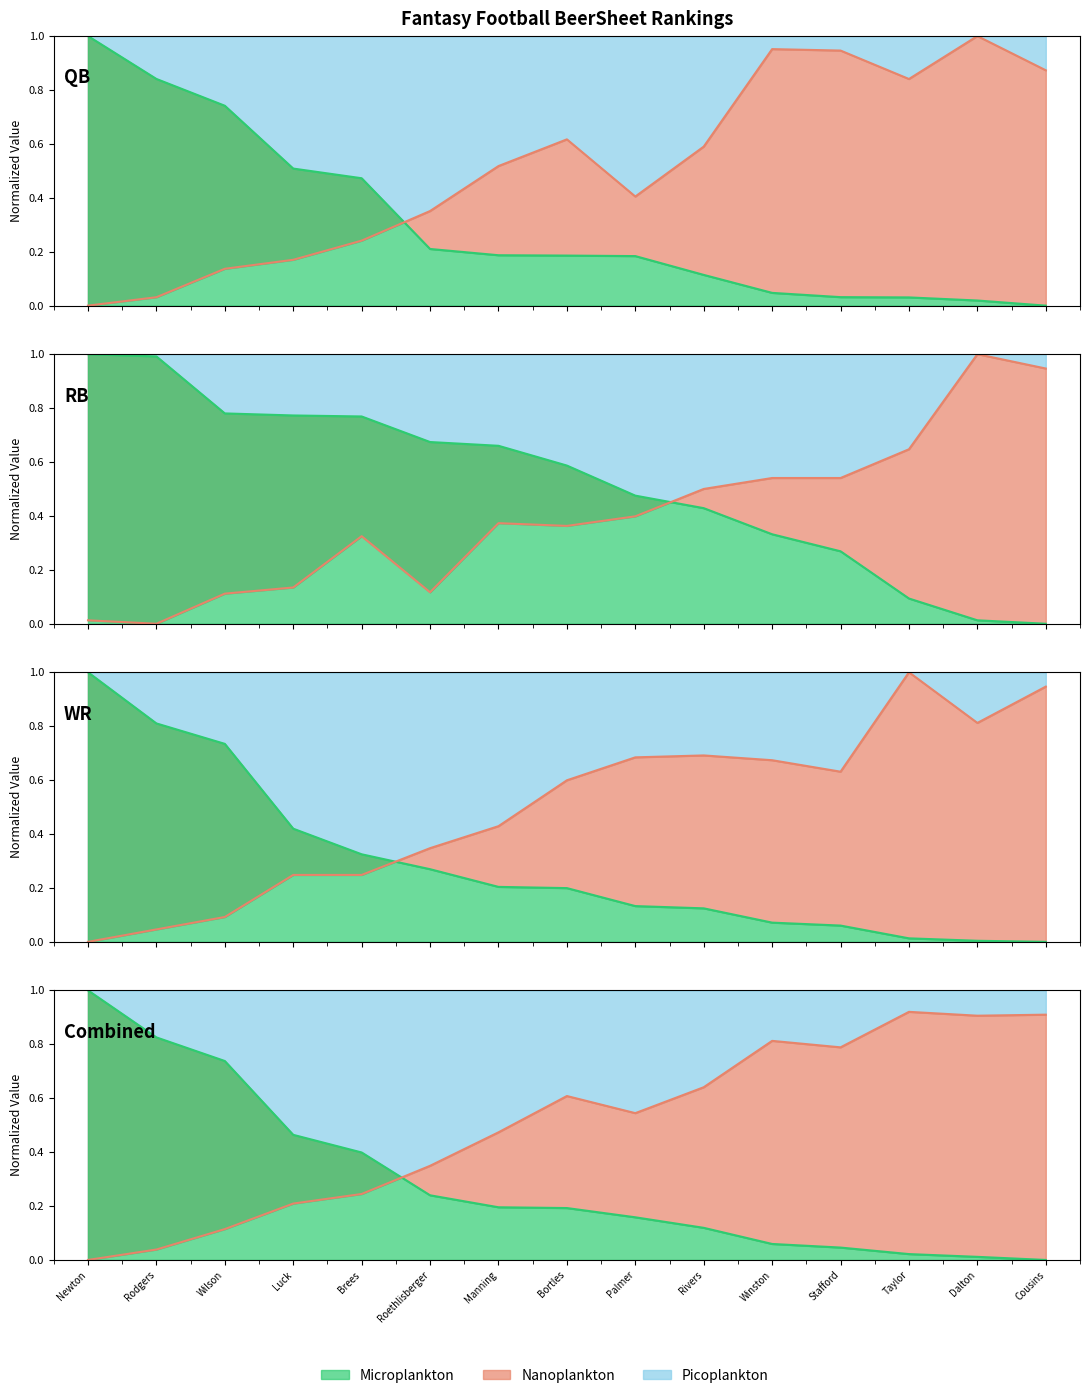

Reading left to right, transcribe all the data shown in this chart.

QB_rank: 0.0	0.0	0.1	0.2	0.2	0.4	0.5	0.6	0.4	0.6	1.0	0.9	0.8	1.0	0.9
RB_rank: 0.0	0.0	0.1	0.1	0.3	0.1	0.4	0.4	0.4	0.5	0.5	0.5	0.6	1.0	0.9
RB_val: 1.0	1.0	0.8	0.8	0.8	0.7	0.7	0.6	0.5	0.4	0.3	0.3	0.1	0.0	0.0
WR_rank: 0.0	0.0	0.1	0.2	0.2	0.3	0.4	0.6	0.7	0.7	0.7	0.6	1.0	0.8	0.9
WR_val: 1.0	0.8	0.7	0.4	0.3	0.3	0.2	0.2	0.1	0.1	0.1	0.1	0.0	0.0	0.0
QB_val: 1.0	0.8	0.7	0.5	0.5	0.2	0.2	0.2	0.2	0.1	0.0	0.0	0.0	0.0	0.0